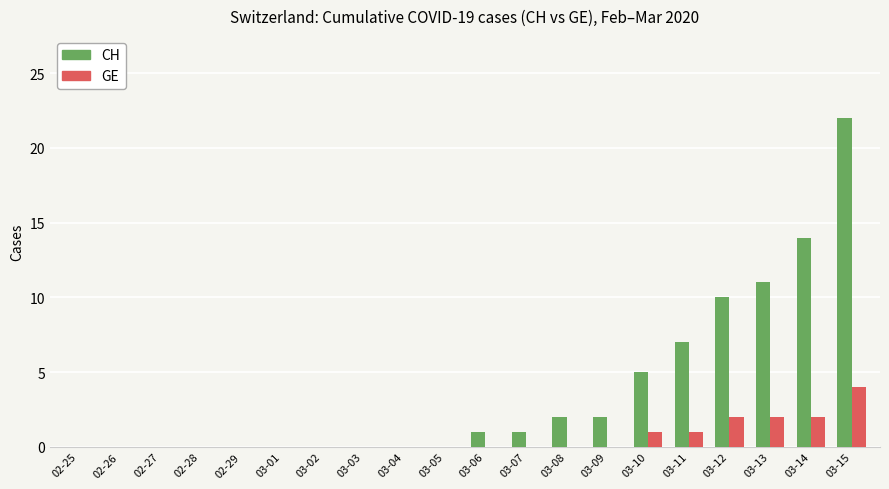

What is the difference between the CH values at 03-12 and 03-01?

10